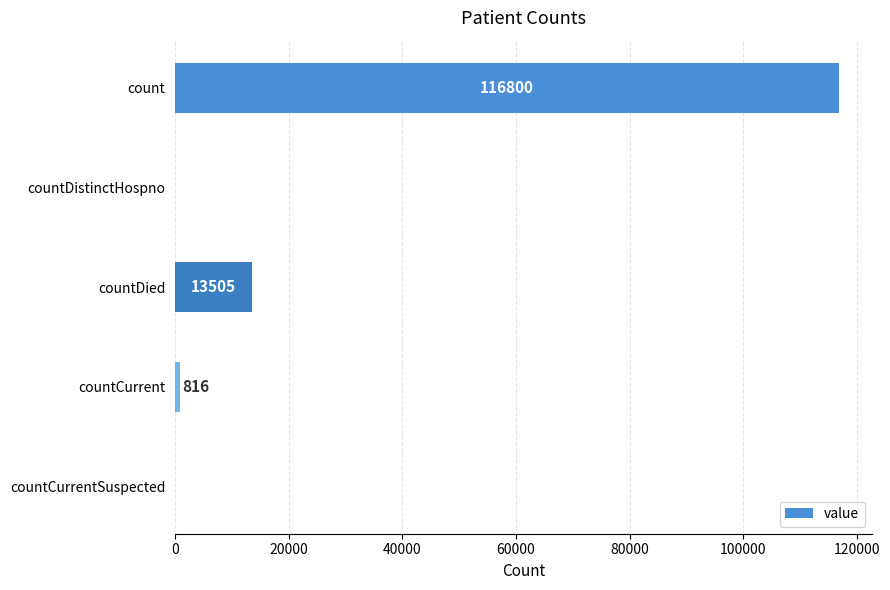

What is the greatest value displayed?

116800